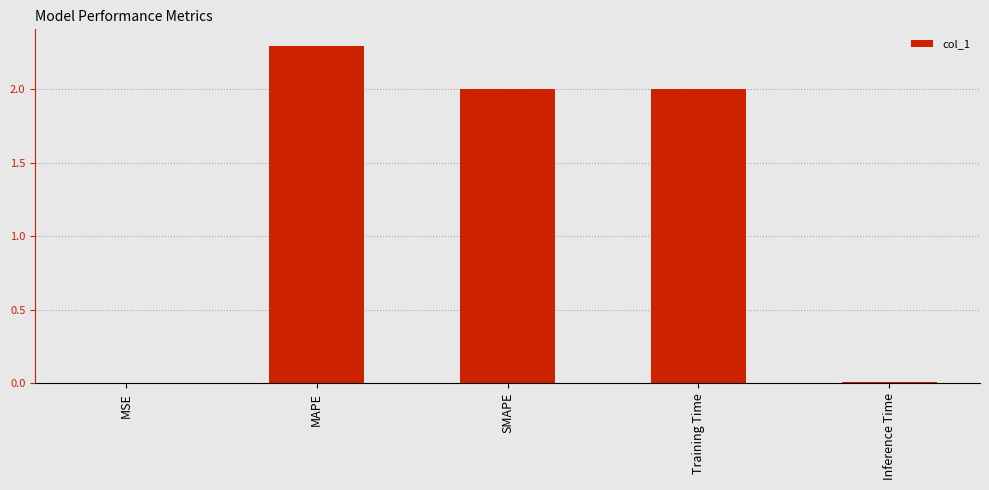

Count the number of data series in this chart.

1